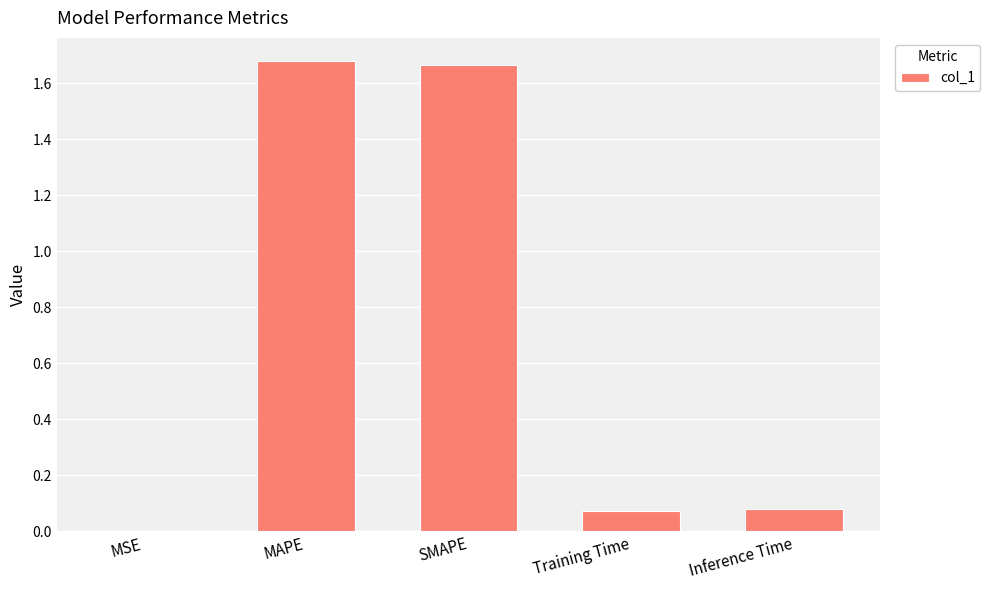

Count the number of data series in this chart.

1